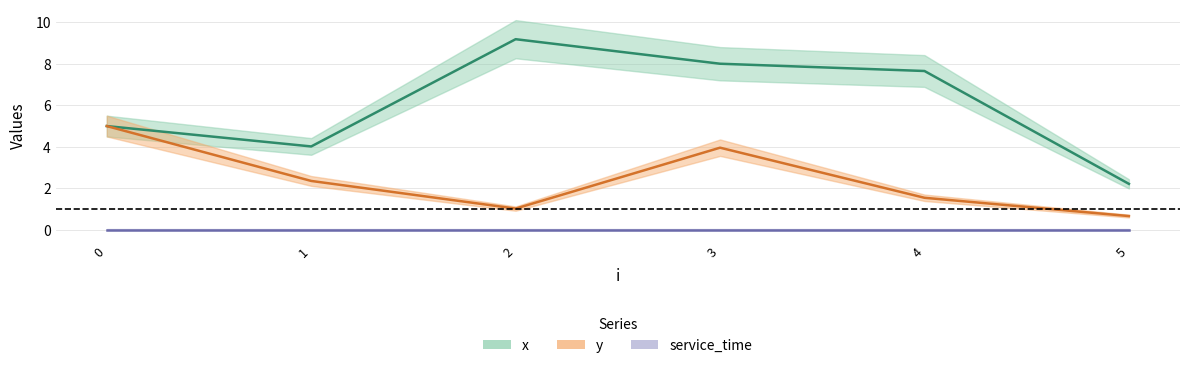

Is the value of y at 1 greater than the value of x at 0?

No